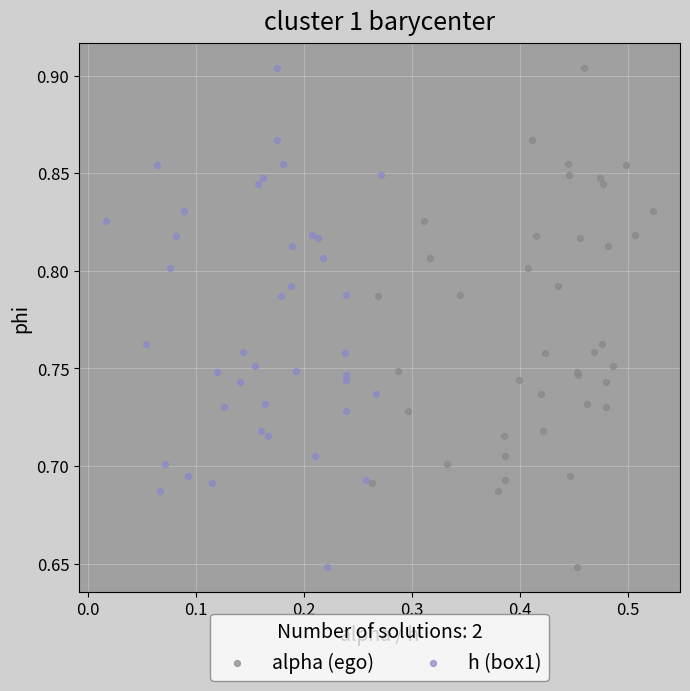

What are all the series names shown in the legend?

alpha (ego), h (box1)